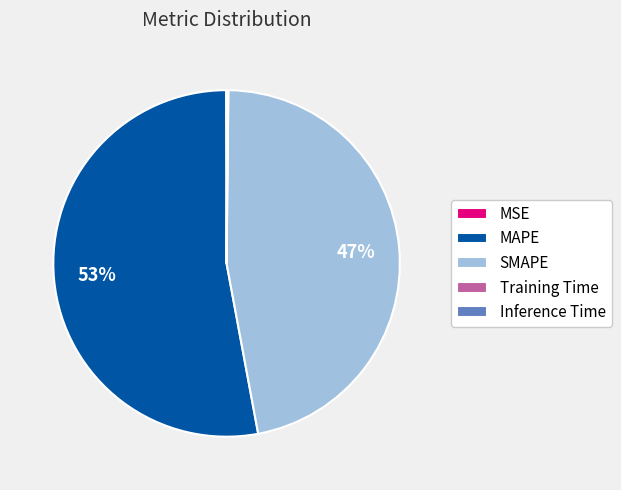

To the nearest percent, what is the average slice percentage?

20%